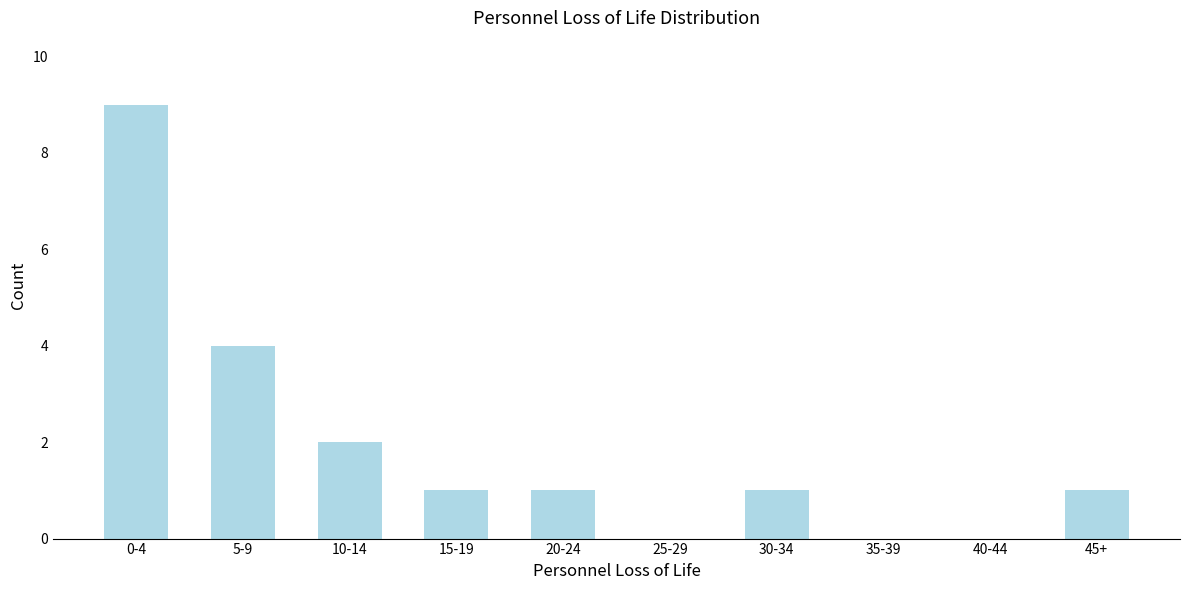

Reading right to left, extract all data points from this chart.

45+=1	40-44=0	35-39=0	30-34=1	25-29=0	20-24=1	15-19=1	10-14=2	5-9=4	0-4=9